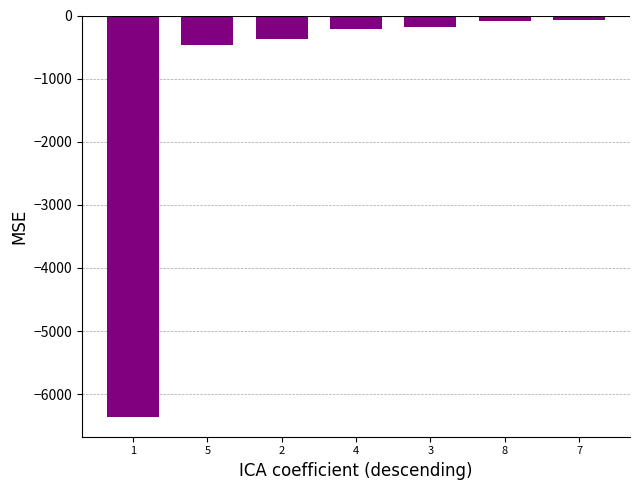

Count the number of categories in the chart.

7